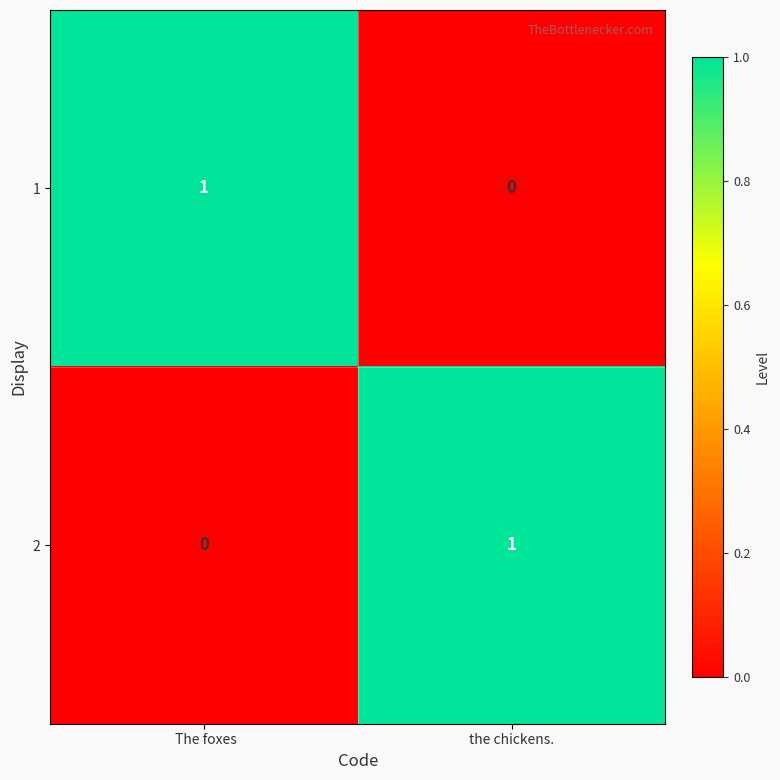

The 2 series shows 0 at  The foxes. True or false?

True